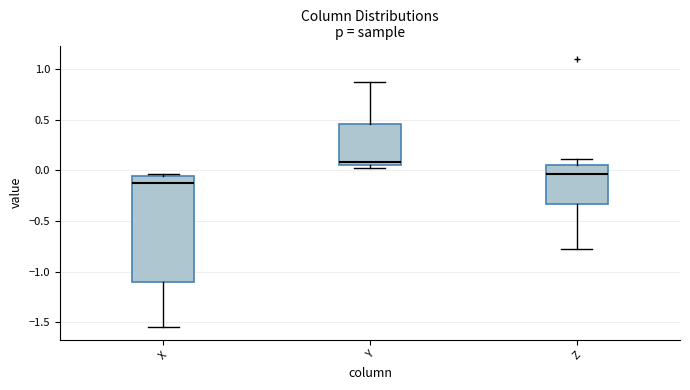

Which box is the tallest, from its lower edge to its upper edge?

X